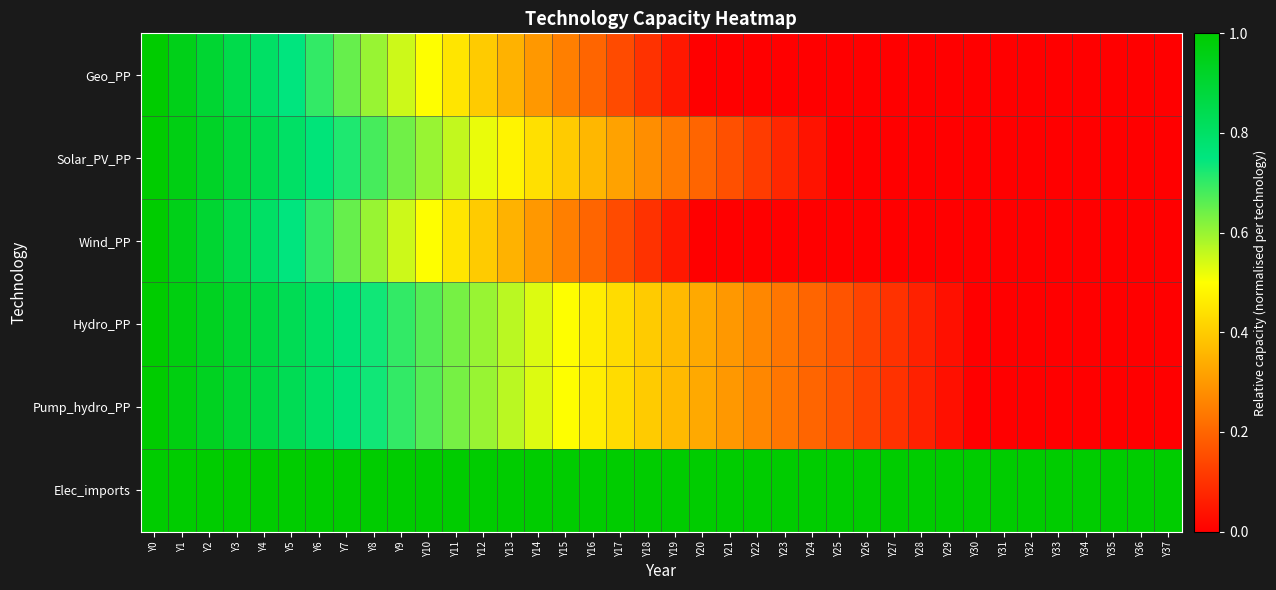

Reading left to right, transcribe all the data shown in this chart.

Geo_PP: Y0=1.0	Y1=1.0	Y2=0.9	Y3=0.9	Y4=0.8	Y5=0.8	Y6=0.7	Y7=0.6	Y8=0.6	Y9=0.5	Y10=0.5	Y11=0.5	Y12=0.4	Y13=0.3	Y14=0.3	Y15=0.2	Y16=0.2	Y17=0.1	Y18=0.1	Y19=0.1	Y20=0.0	Y21=0.0	Y22=0.0	Y23=0.0	Y24=0.0	Y25=0.0	Y26=0.0	Y27=0.0	Y28=0.0	Y29=0.0	Y30=0.0	Y31=0.0	Y32=0.0	Y33=0.0	Y34=0.0	Y35=0.0	Y36=0.0	Y37=0.0
Solar_PV_PP: Y0=1.0	Y1=1.0	Y2=0.9	Y3=0.9	Y4=0.8	Y5=0.8	Y6=0.8	Y7=0.7	Y8=0.7	Y9=0.6	Y10=0.6	Y11=0.6	Y12=0.5	Y13=0.5	Y14=0.4	Y15=0.4	Y16=0.4	Y17=0.3	Y18=0.3	Y19=0.2	Y20=0.2	Y21=0.2	Y22=0.1	Y23=0.1	Y24=0.0	Y25=0.0	Y26=0.0	Y27=0.0	Y28=0.0	Y29=0.0	Y30=0.0	Y31=0.0	Y32=0.0	Y33=0.0	Y34=0.0	Y35=0.0	Y36=0.0	Y37=0.0
Wind_PP: Y0=1.0	Y1=1.0	Y2=0.9	Y3=0.8	Y4=0.8	Y5=0.8	Y6=0.7	Y7=0.7	Y8=0.6	Y9=0.6	Y10=0.5	Y11=0.5	Y12=0.4	Y13=0.4	Y14=0.3	Y15=0.2	Y16=0.2	Y17=0.1	Y18=0.1	Y19=0.0	Y20=0.0	Y21=0.0	Y22=0.0	Y23=0.0	Y24=0.0	Y25=0.0	Y26=0.0	Y27=0.0	Y28=0.0	Y29=0.0	Y30=0.0	Y31=0.0	Y32=0.0	Y33=0.0	Y34=0.0	Y35=0.0	Y36=0.0	Y37=0.0
Hydro_PP: Y0=1.0	Y1=1.0	Y2=0.9	Y3=0.9	Y4=0.9	Y5=0.8	Y6=0.8	Y7=0.8	Y8=0.7	Y9=0.7	Y10=0.7	Y11=0.6	Y12=0.6	Y13=0.6	Y14=0.5	Y15=0.5	Y16=0.5	Y17=0.4	Y18=0.4	Y19=0.4	Y20=0.3	Y21=0.3	Y22=0.3	Y23=0.2	Y24=0.2	Y25=0.2	Y26=0.1	Y27=0.1	Y28=0.1	Y29=0.0	Y30=0.0	Y31=0.0	Y32=0.0	Y33=0.0	Y34=0.0	Y35=0.0	Y36=0.0	Y37=0.0
Pump_hydro_PP: Y0=1.0	Y1=1.0	Y2=0.9	Y3=0.9	Y4=0.9	Y5=0.8	Y6=0.8	Y7=0.8	Y8=0.7	Y9=0.7	Y10=0.7	Y11=0.6	Y12=0.6	Y13=0.6	Y14=0.5	Y15=0.5	Y16=0.5	Y17=0.4	Y18=0.4	Y19=0.4	Y20=0.3	Y21=0.3	Y22=0.3	Y23=0.2	Y24=0.2	Y25=0.2	Y26=0.1	Y27=0.1	Y28=0.1	Y29=0.0	Y30=0.0	Y31=0.0	Y32=0.0	Y33=0.0	Y34=0.0	Y35=0.0	Y36=0.0	Y37=0.0
Elec_imports: Y0=1.0	Y1=1.0	Y2=1.0	Y3=1.0	Y4=1.0	Y5=1.0	Y6=1.0	Y7=1.0	Y8=1.0	Y9=1.0	Y10=1.0	Y11=1.0	Y12=1.0	Y13=1.0	Y14=1.0	Y15=1.0	Y16=1.0	Y17=1.0	Y18=1.0	Y19=1.0	Y20=1.0	Y21=1.0	Y22=1.0	Y23=1.0	Y24=1.0	Y25=1.0	Y26=1.0	Y27=1.0	Y28=1.0	Y29=1.0	Y30=1.0	Y31=1.0	Y32=1.0	Y33=1.0	Y34=1.0	Y35=1.0	Y36=1.0	Y37=1.0